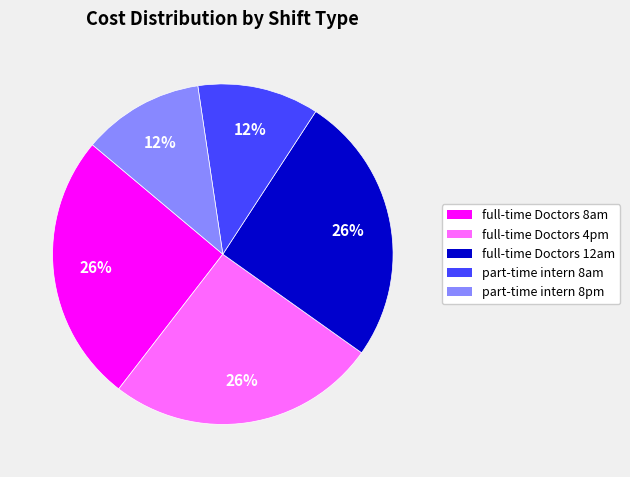

To the nearest percent, what portion does part-time intern 8pm represent?

12%